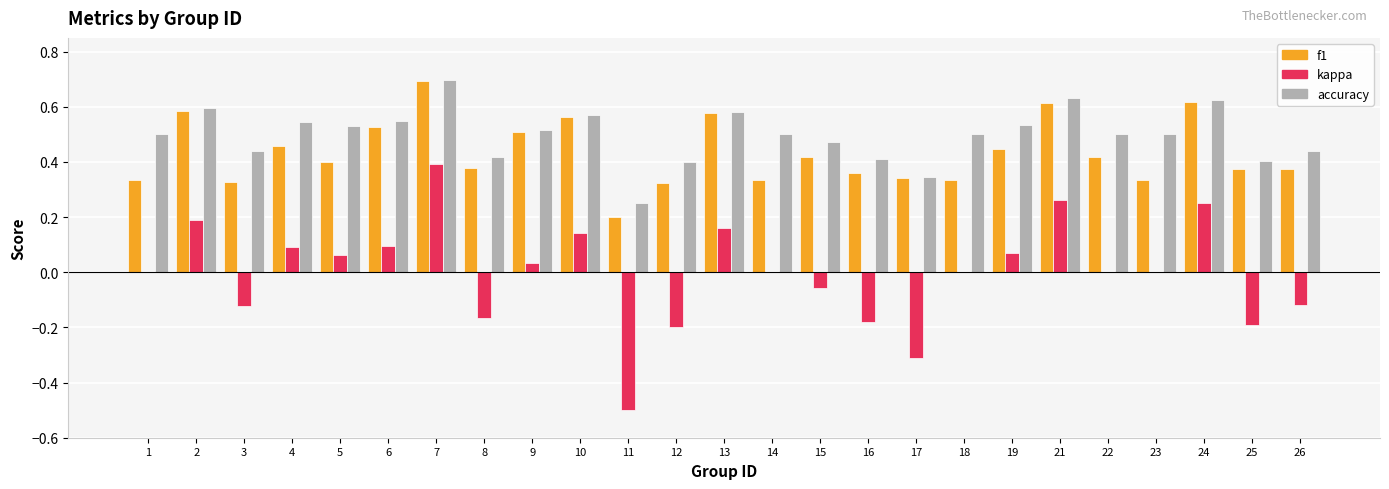

Which series has the largest range (max minus min)?

kappa